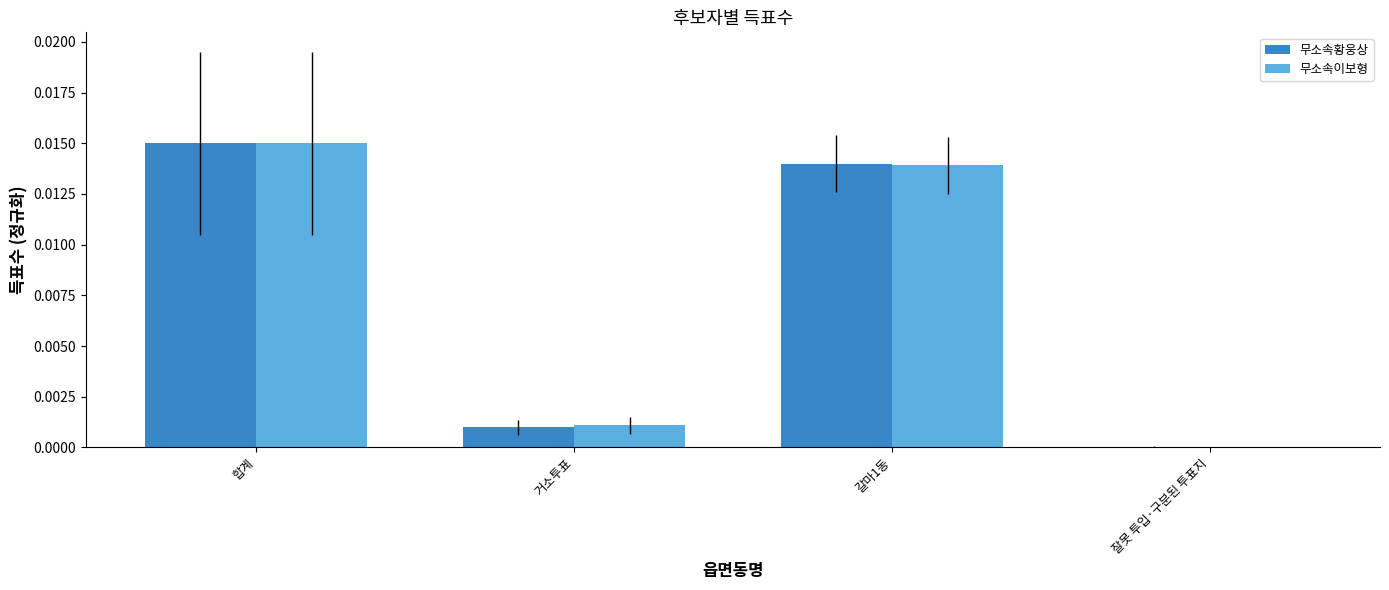

True or false: 무소속이보형 has a value of 0.0 at 합계.

True